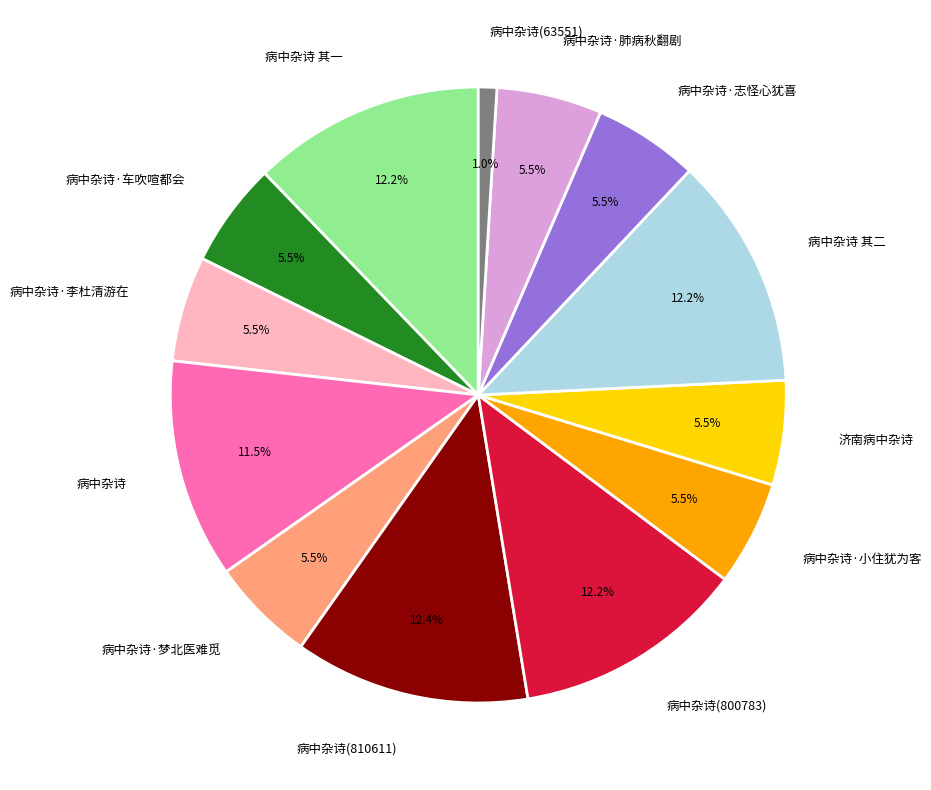

Is it true that 病中杂诗(800783) is 23% of the pie?

False